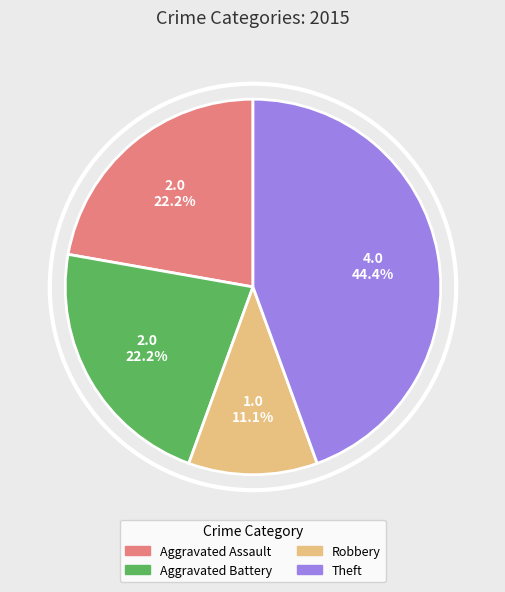

Is there any slice that represents more than half of the pie?

No